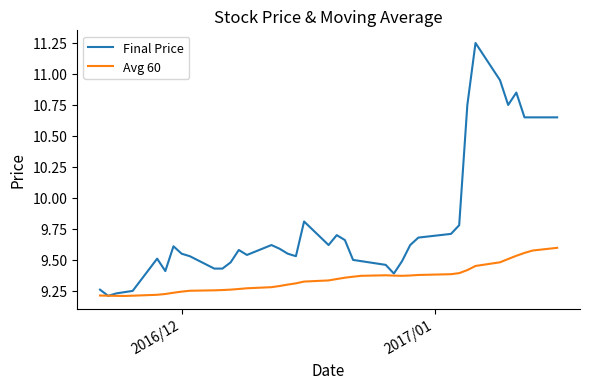

Which series has the widest spread of values?

Final Price